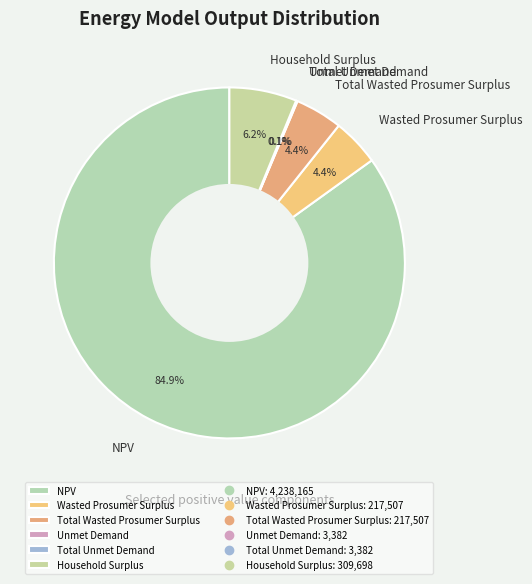

What percentage do Household Surplus and Wasted Prosumer Surplus together represent?

10.6%